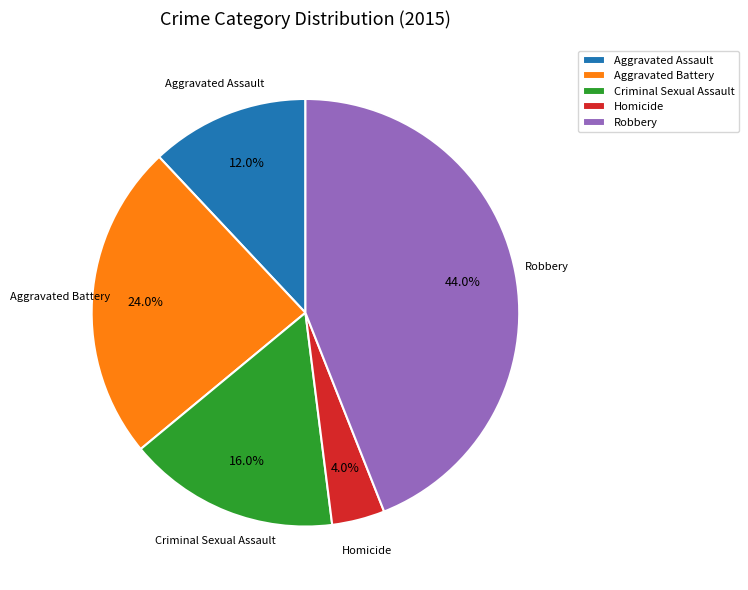

To the nearest percent, what is the combined percentage of Robbery and Aggravated Assault?

56%